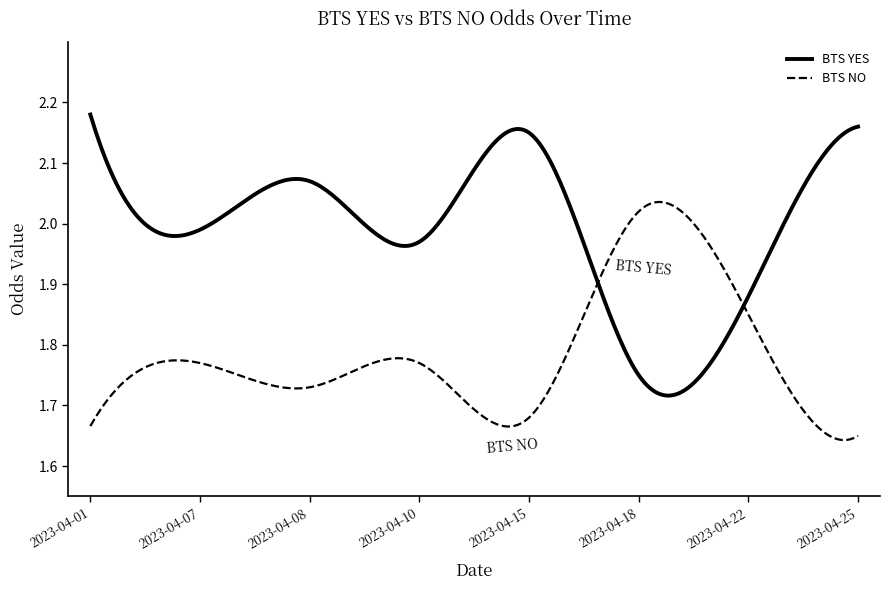

Which series has the largest total across all categories?

BTS YES